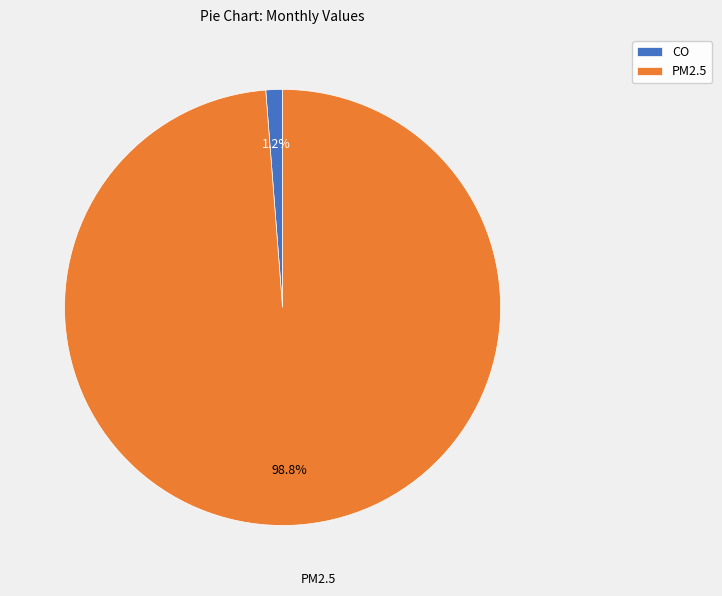

What portion of the pie excludes PM2.5?

1.2%